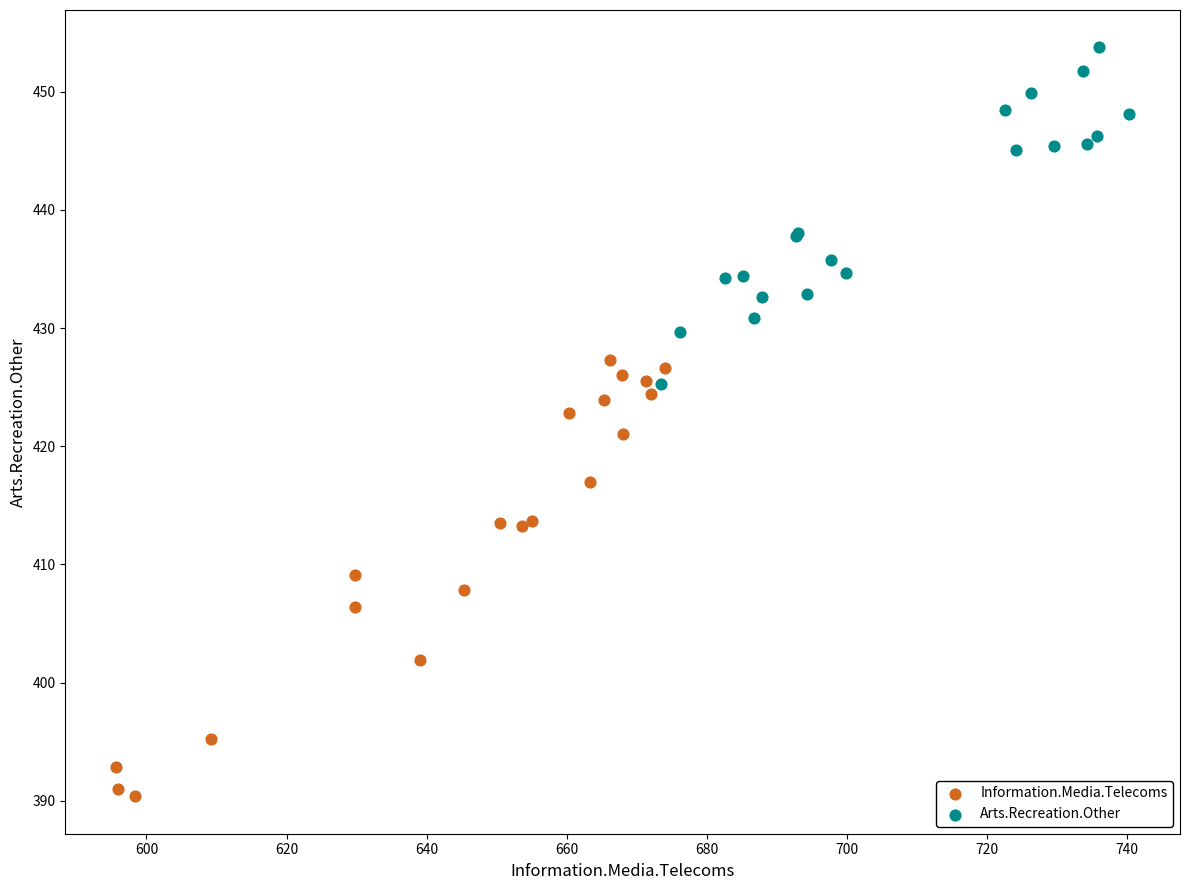

Which series contains the highest Y value?

Arts.Recreation.Other